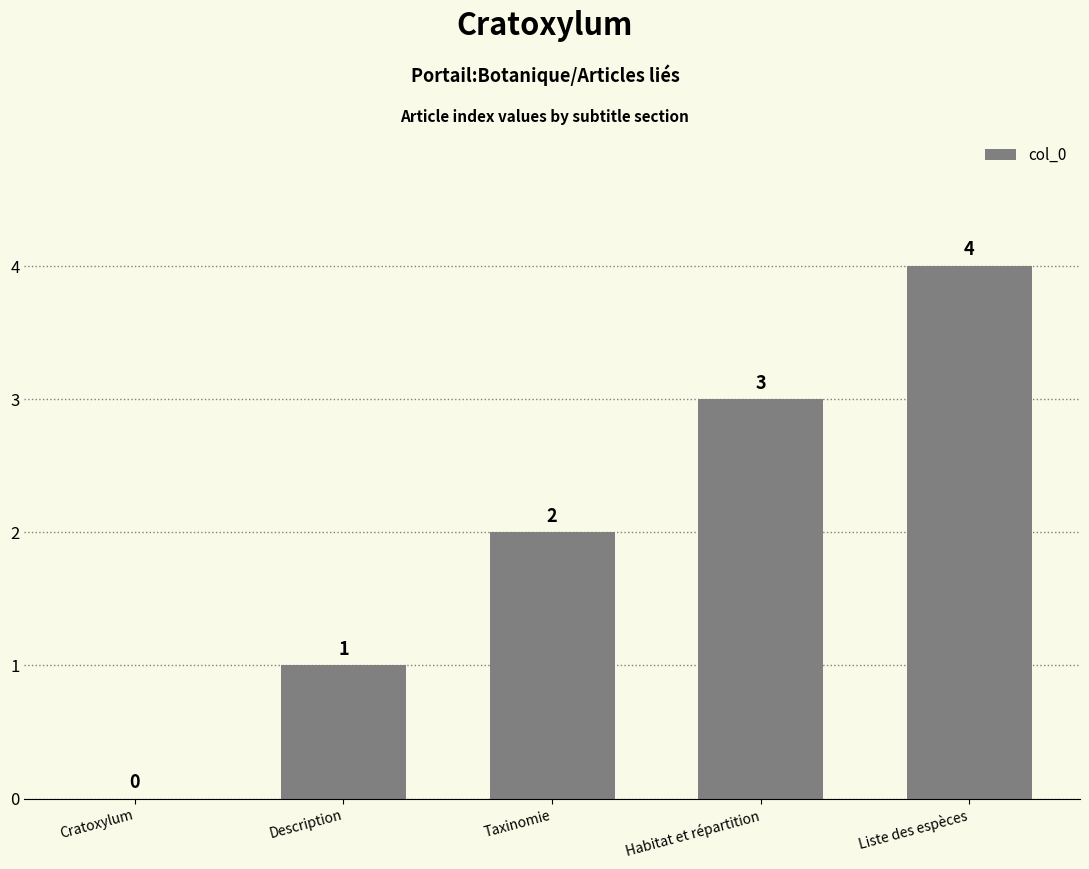

At which category does the chart reach its peak across all series?

Liste des espèces